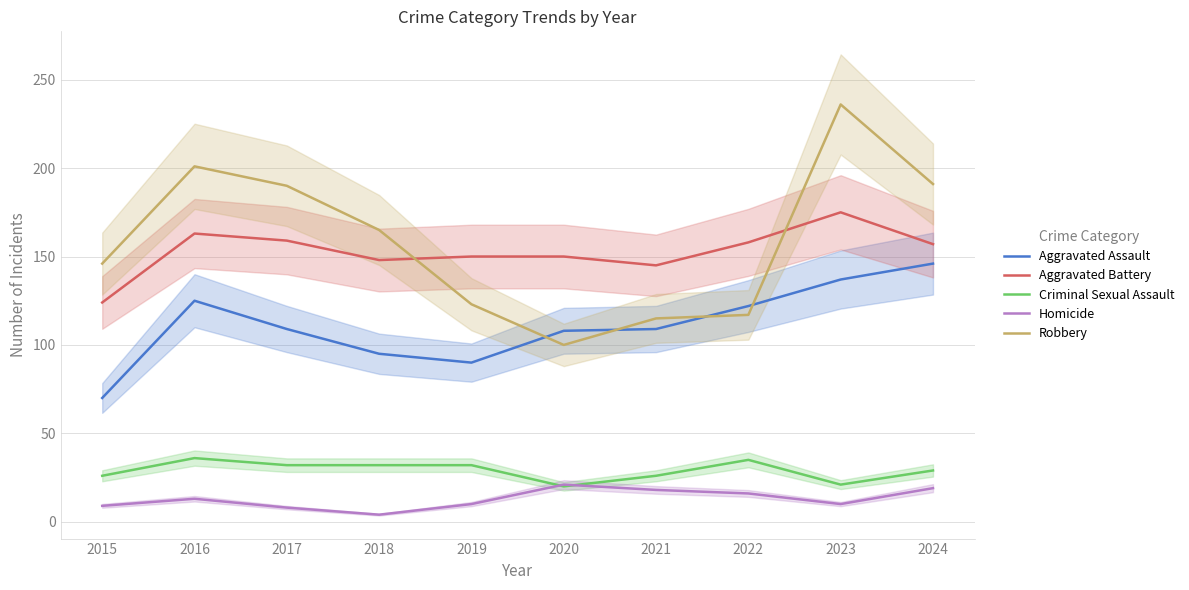

Is this an area chart (filled region under the line)?

No